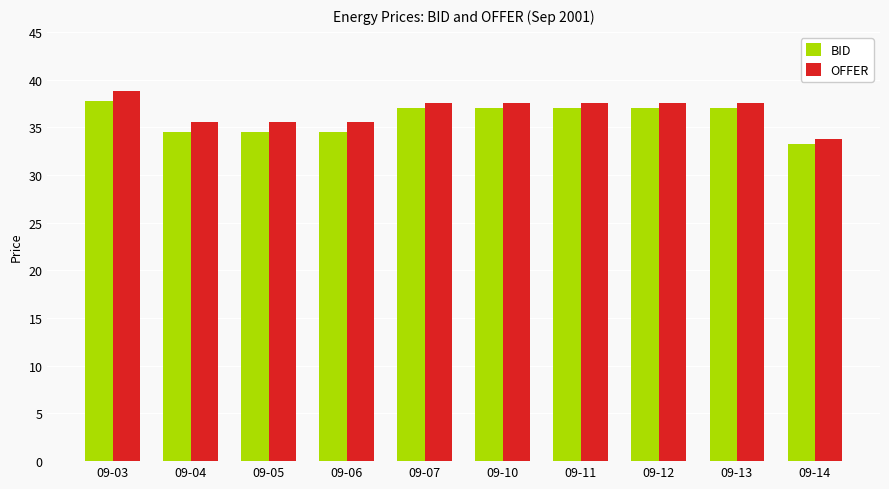

What is the difference between the highest and lowest values at 09-10?

0.5